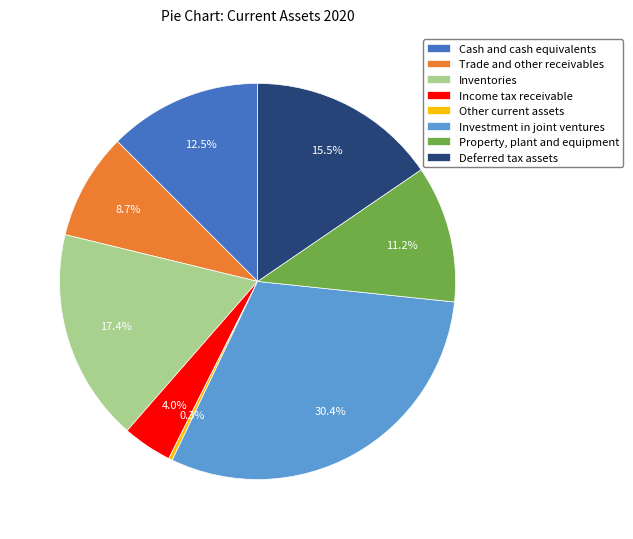

Approximately how many times larger is the value at Cash and cash equivalents compared to Property, plant and equipment?

1.1